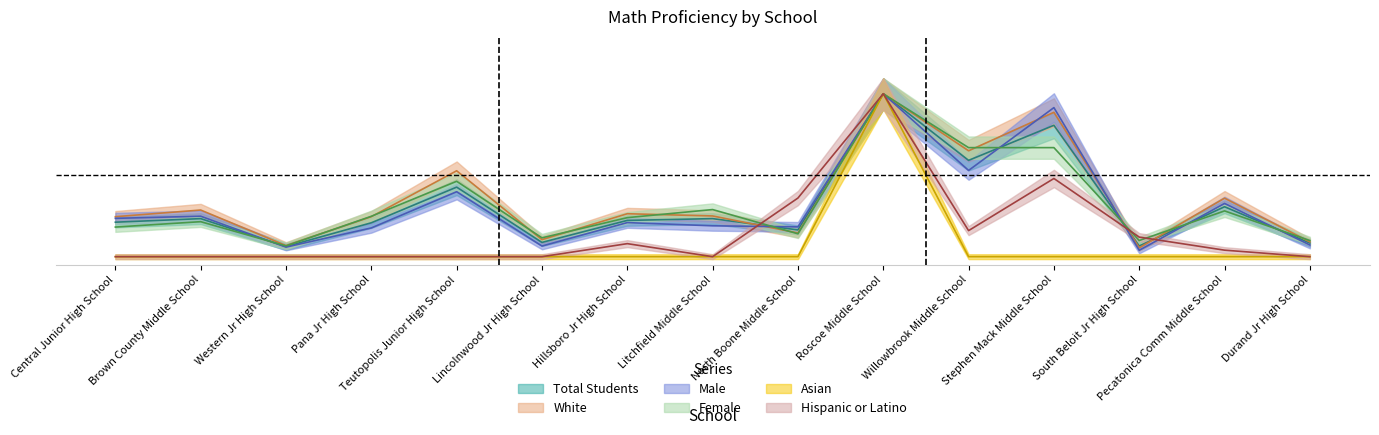

Which has a higher value, South Beloit Jr High School or Hillsboro Jr High School?

Hillsboro Jr High School